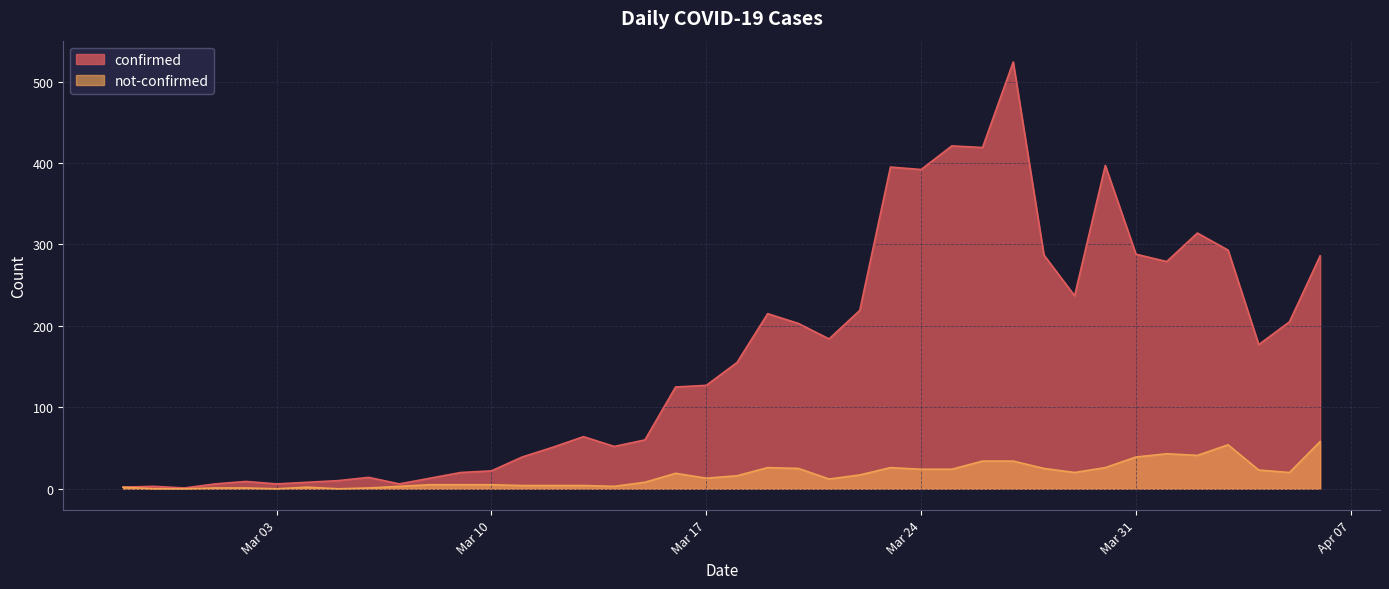

What is the difference between the maximum and minimum values in the not-confirmed series?

58